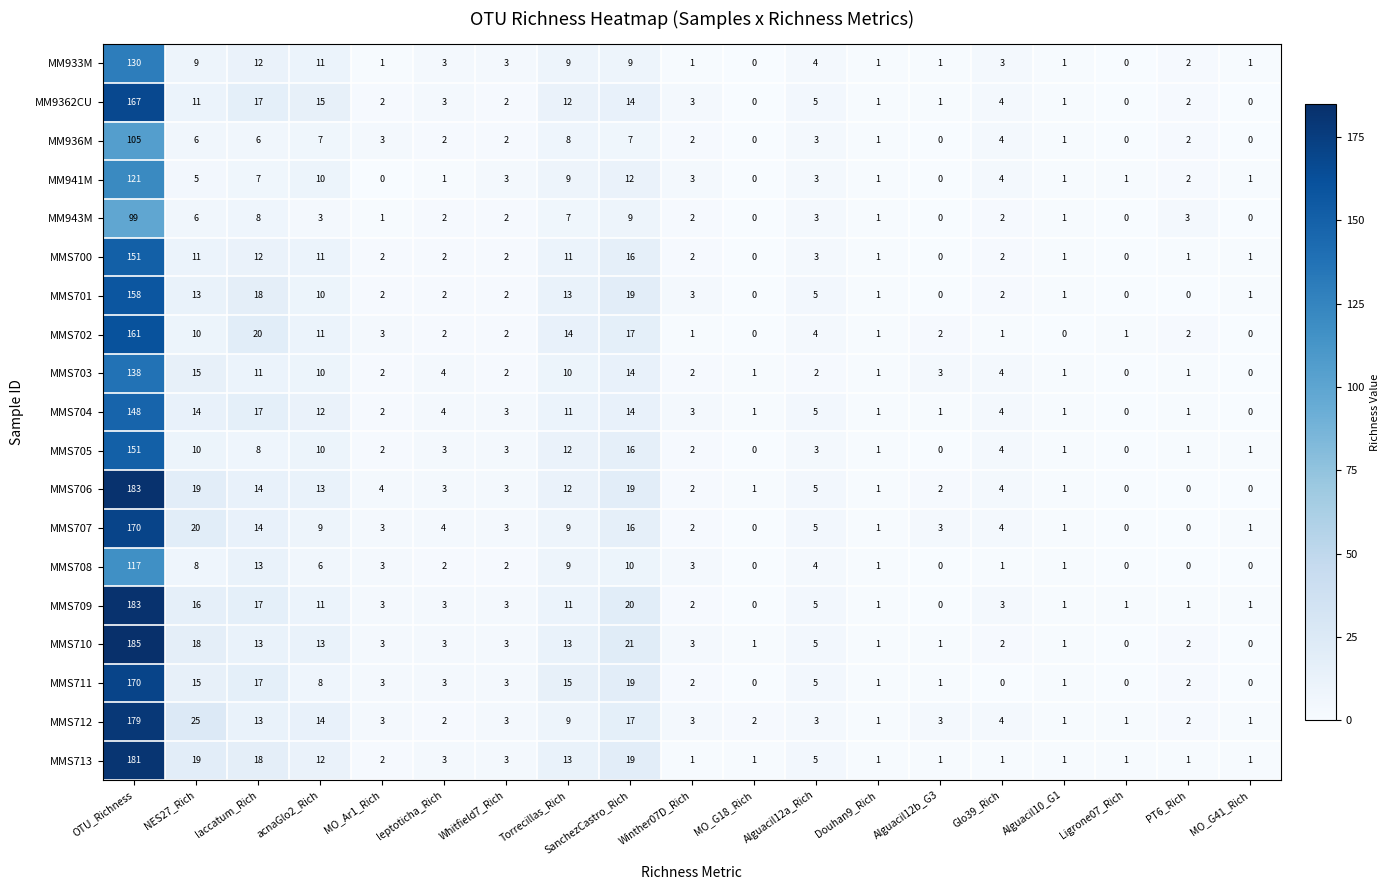

Is the value of MMS713 at Torrecillas_Rich greater than the value of MMS704 at Douhan9_Rich?

Yes